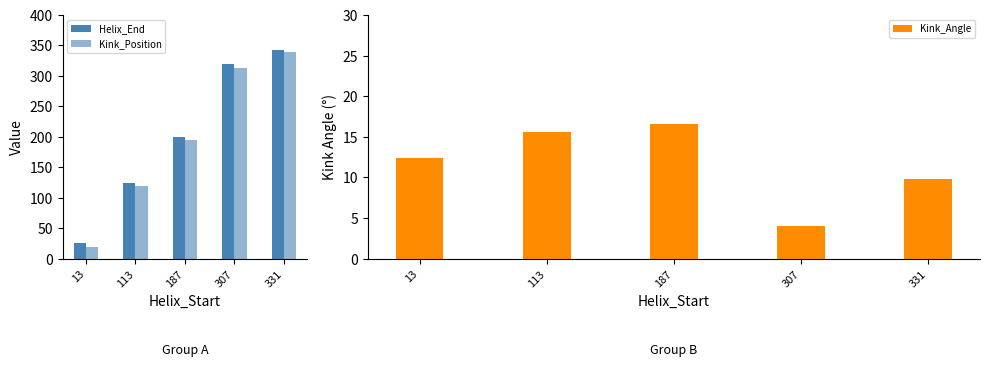

Rank the categories by Kink_Angle value from lowest to highest.

307, 331, 13, 113, 187